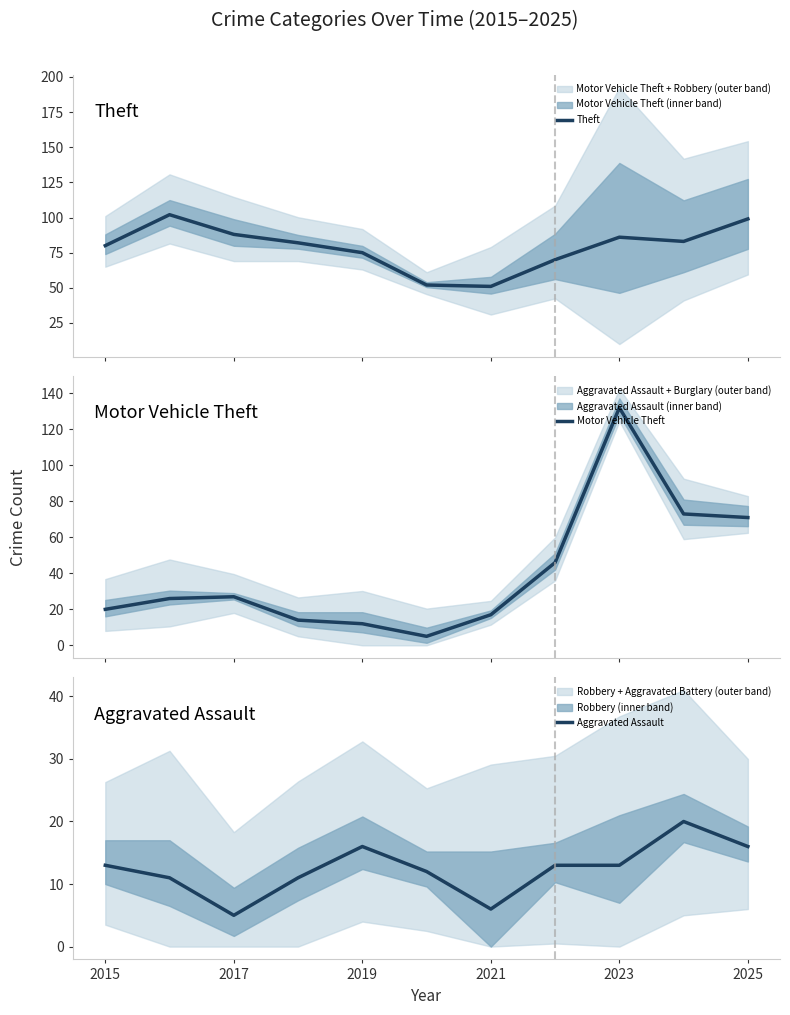

Does the chart have visible grid lines?

No